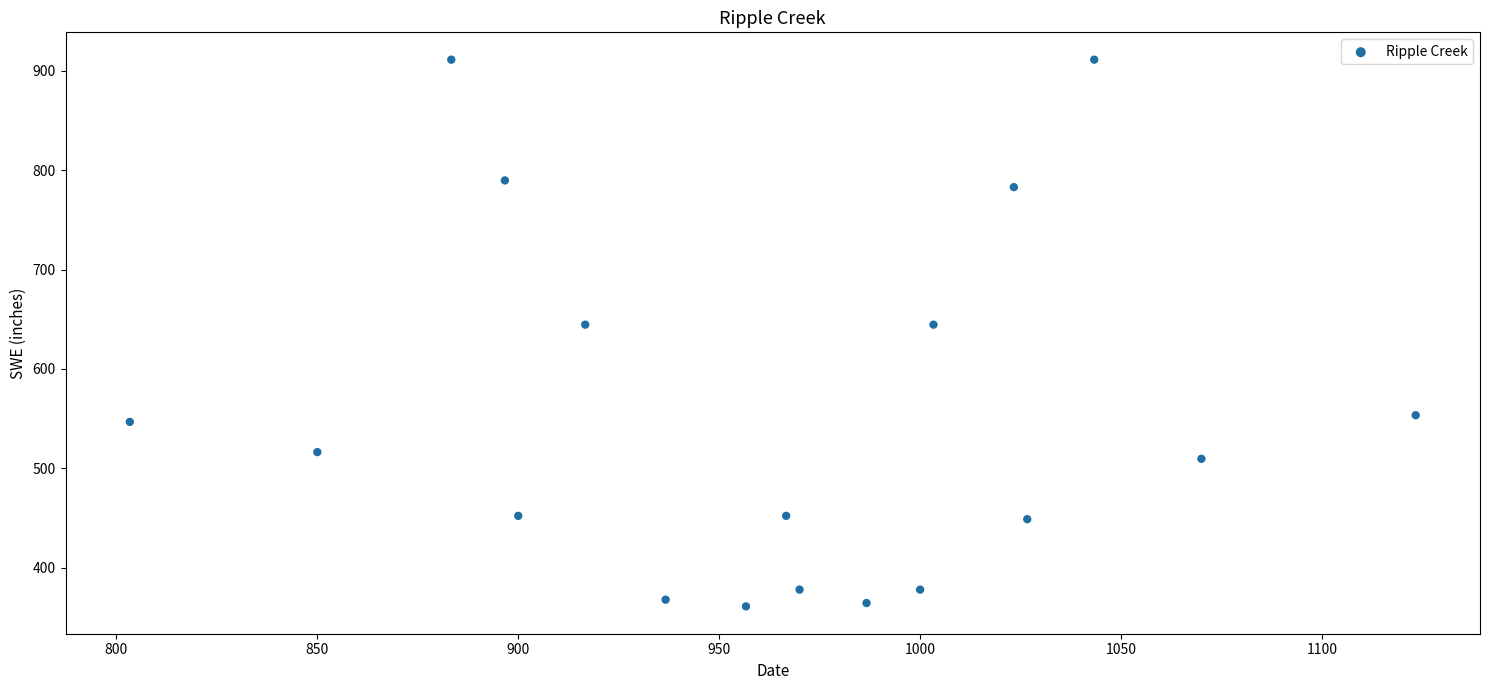

What is the range of X values (max minus min)?

320.0